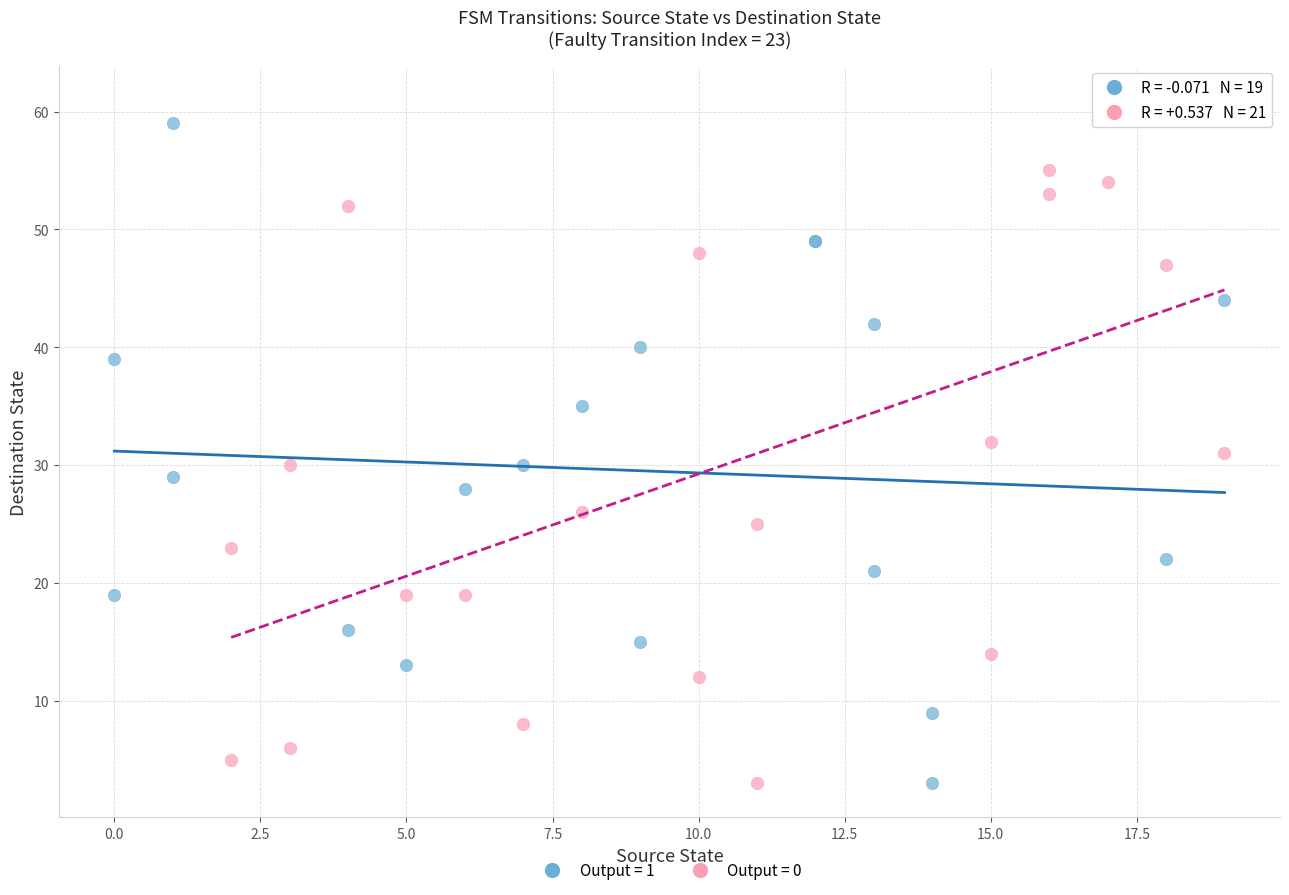

What are all the series names shown in the legend?

Output = 1, Output = 0